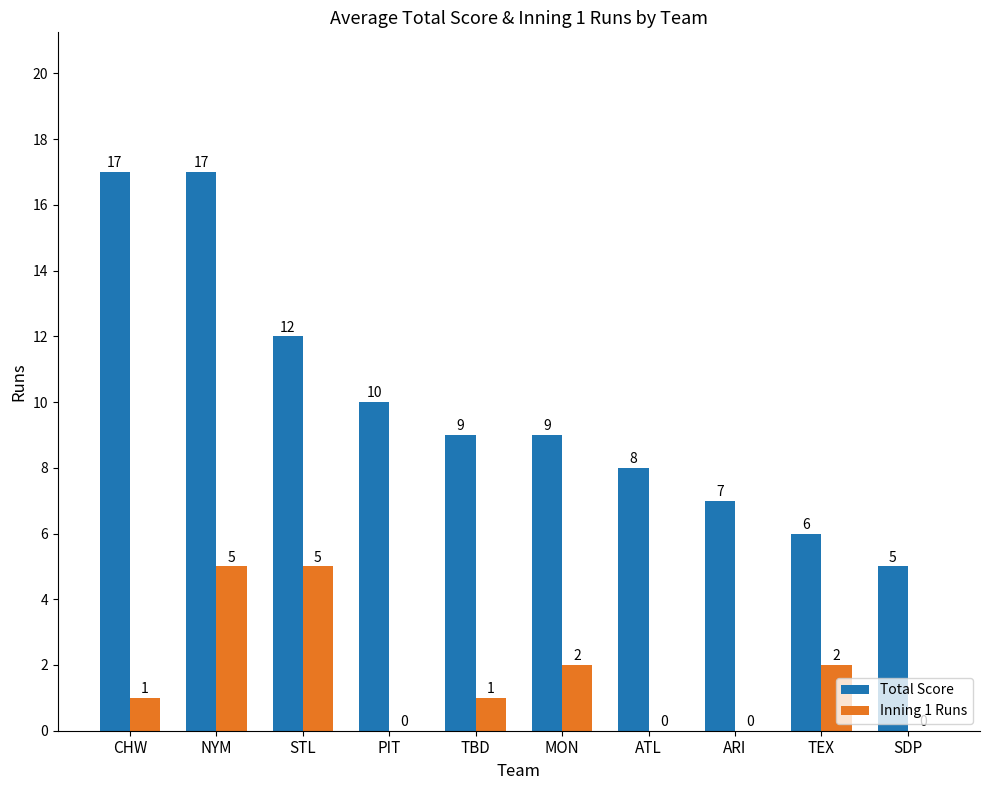

What is the highest value of the Total Score series?

17